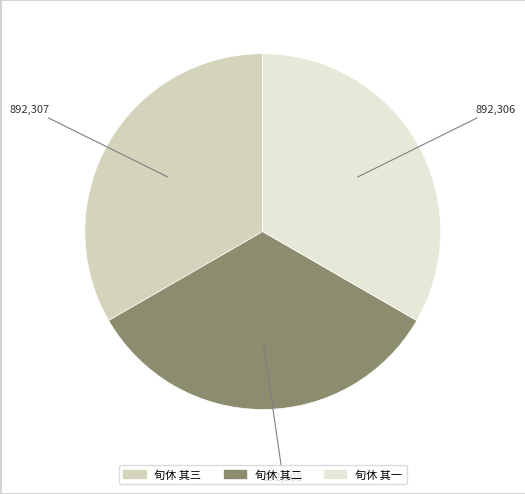

To the nearest percent, what is the combined percentage of 旬休 其二 and 旬休 其三?

67%